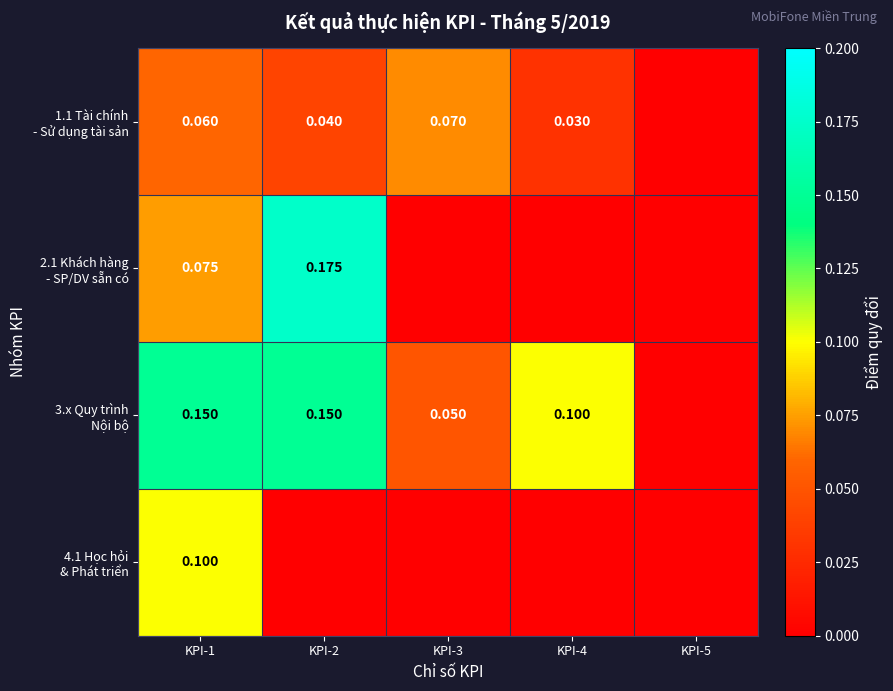

The 4.1 Học hỏi & Phát triển series shows 0.1 at KPI-1. True or false?

False